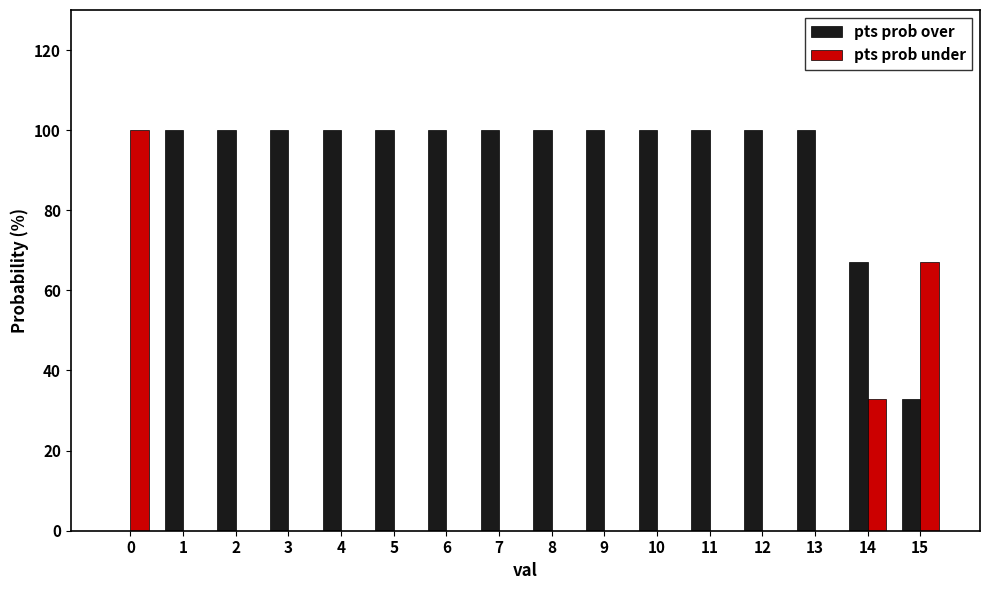

What is the total value across all series at 0?

100